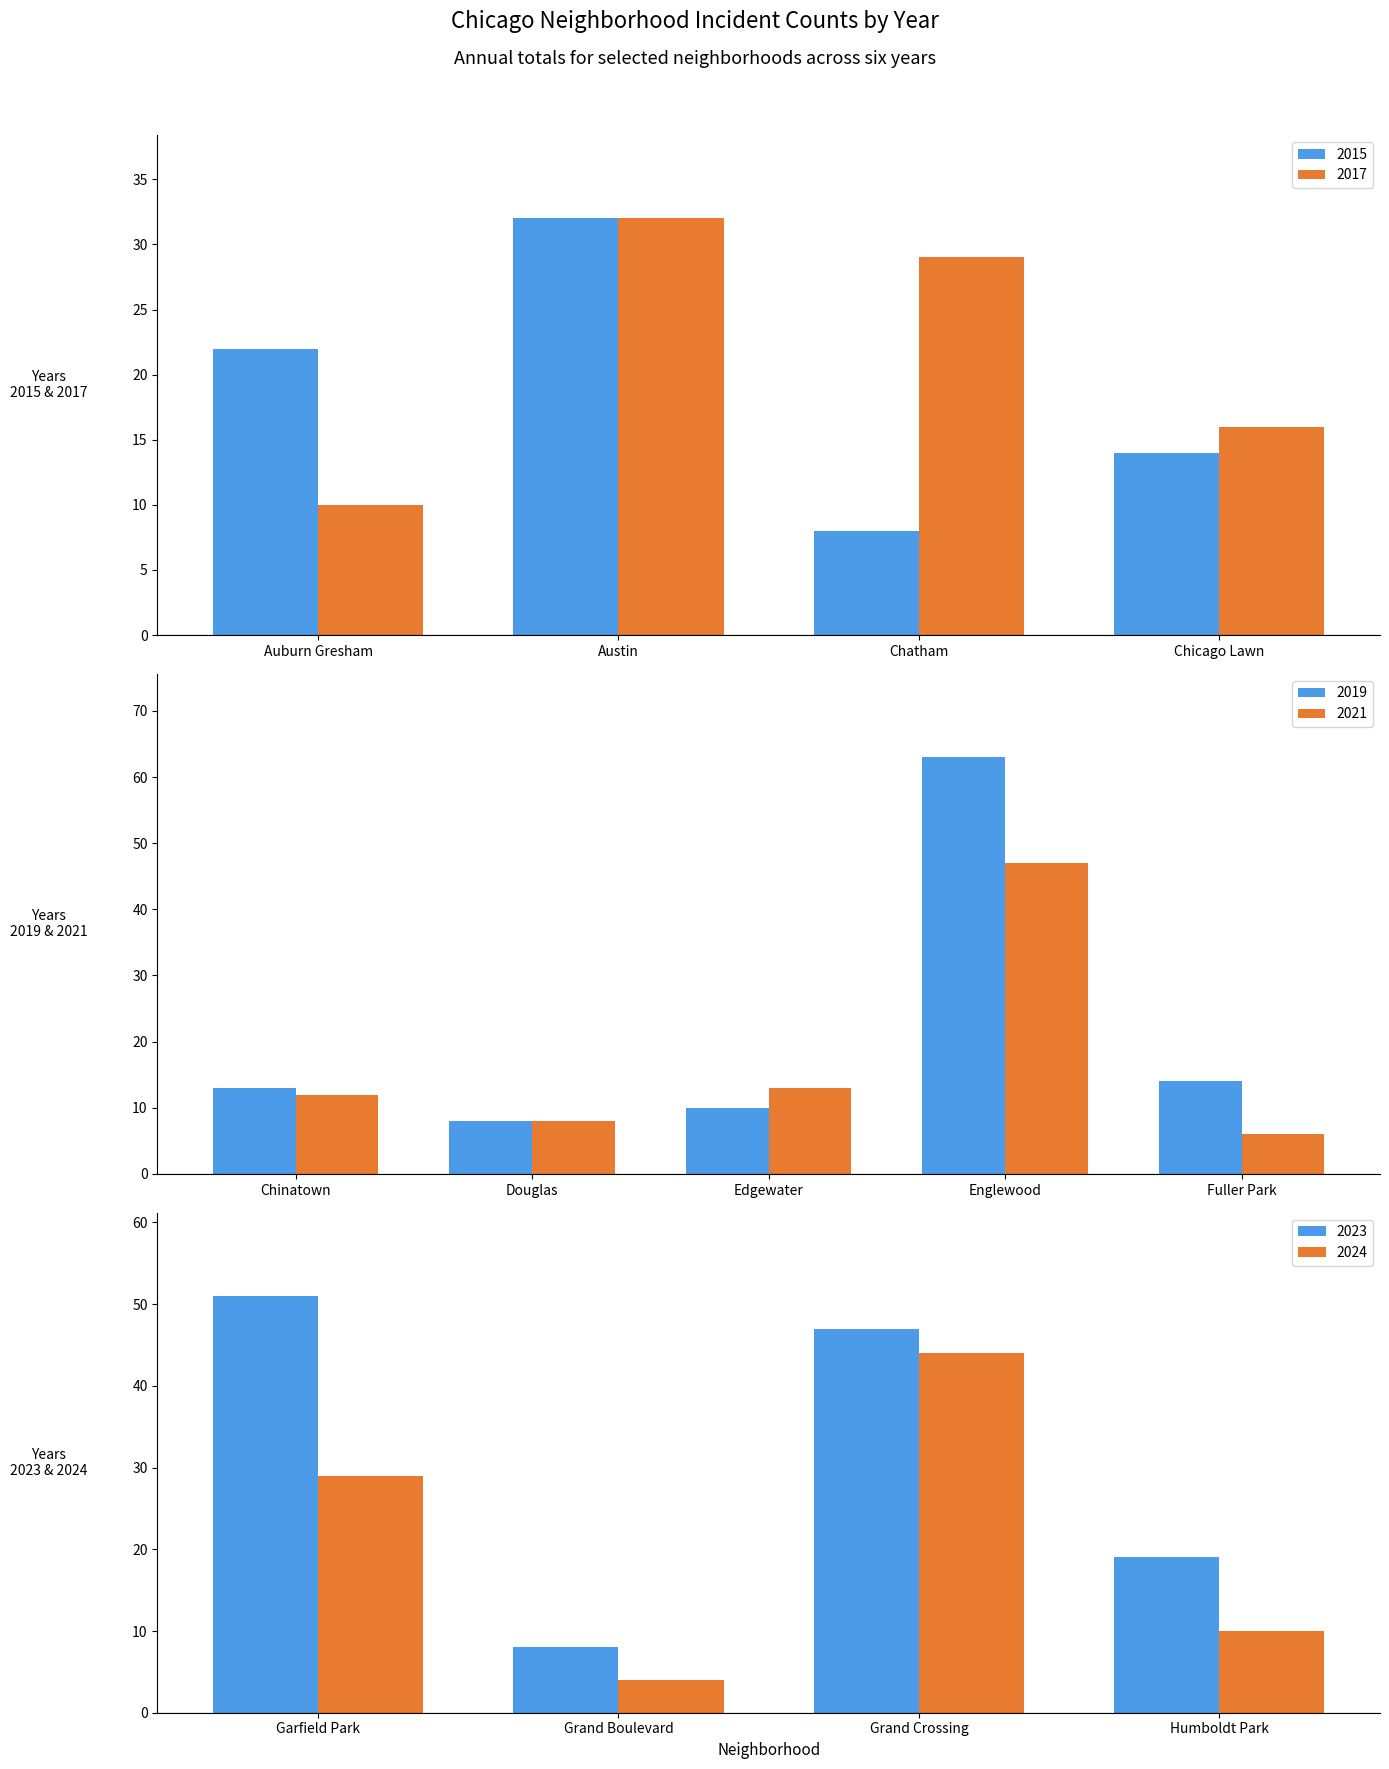

Is the value of 2023 at 6 greater than the value of 2021 at 2?

No